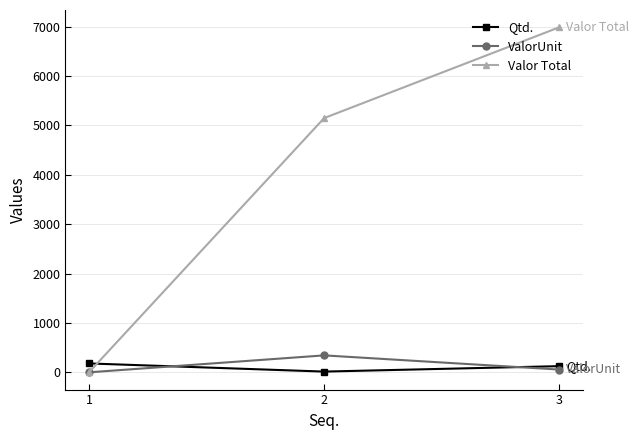

Which series has the largest total across all categories?

Valor Total